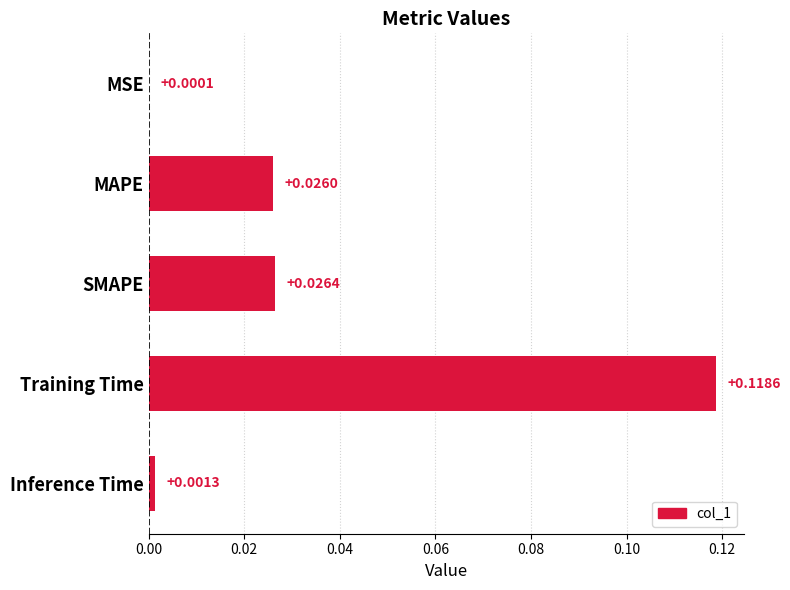

Between Training Time and Inference Time, which is larger?

Training Time